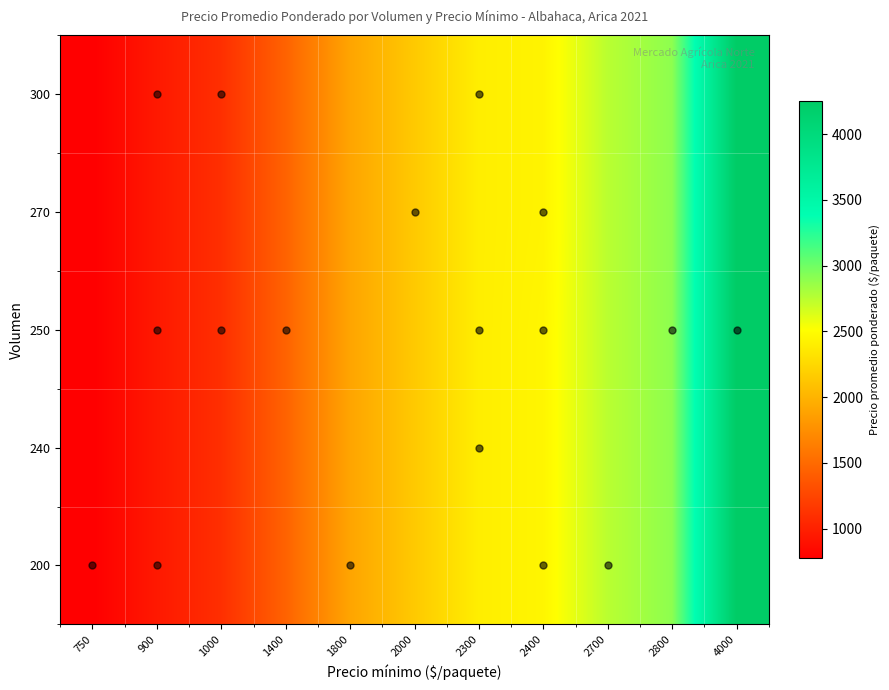

Between 1000 and 4000, which is larger?

4000